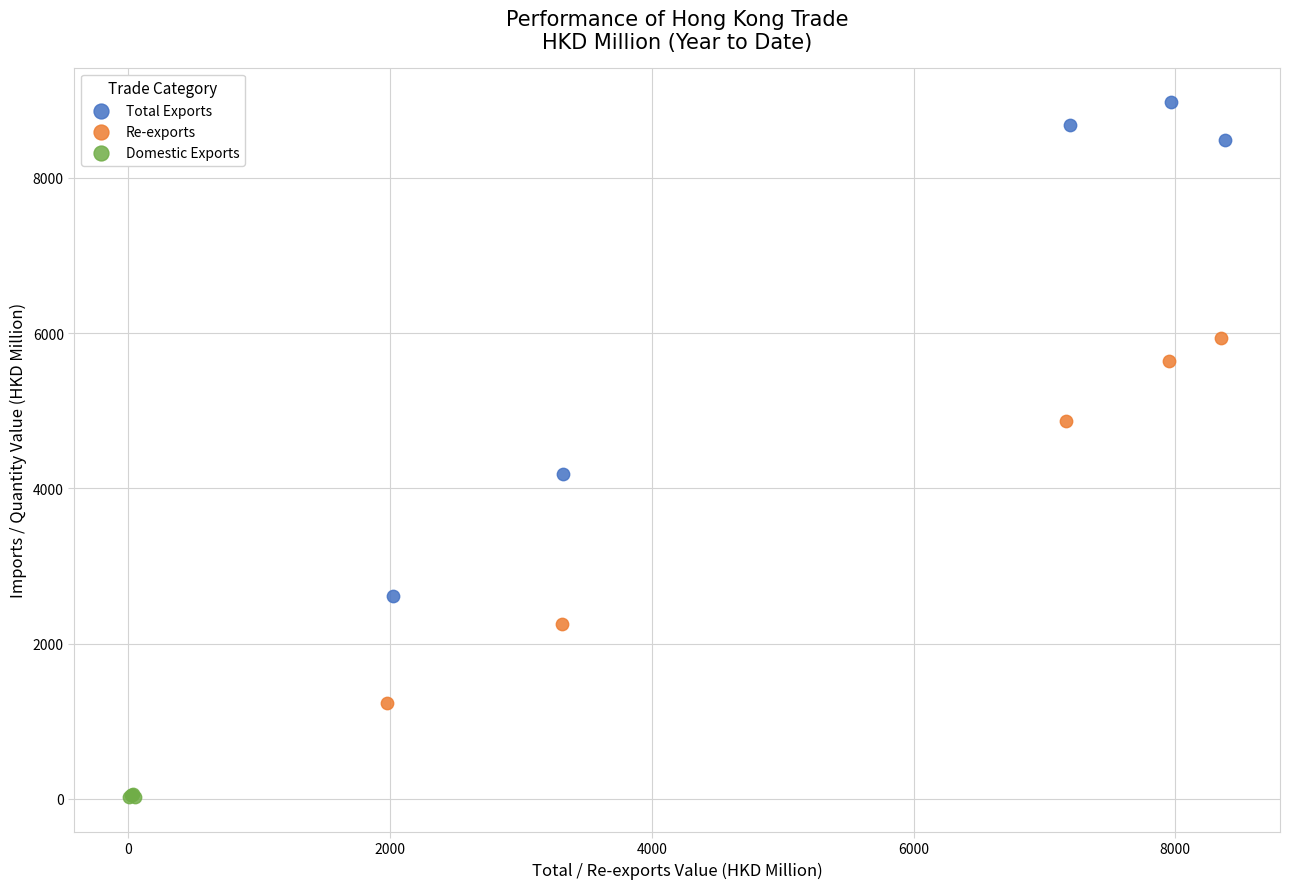

Which series has the widest spread of Y values?

Total Exports